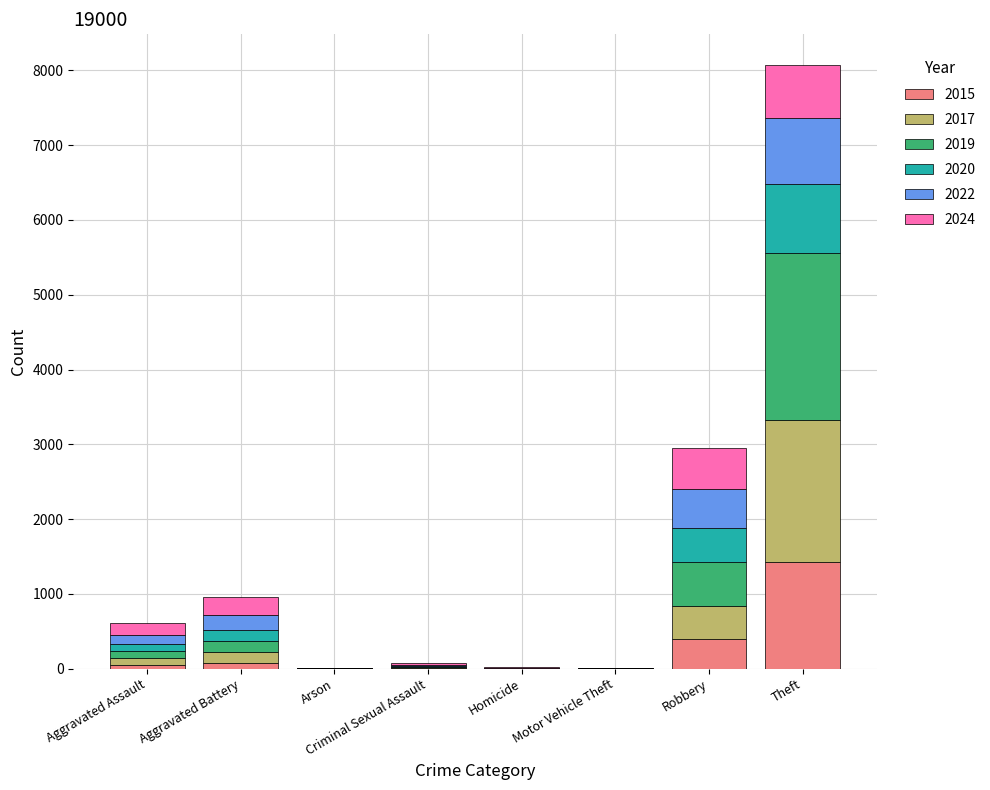

At which label does 2015 reach its peak?

Theft